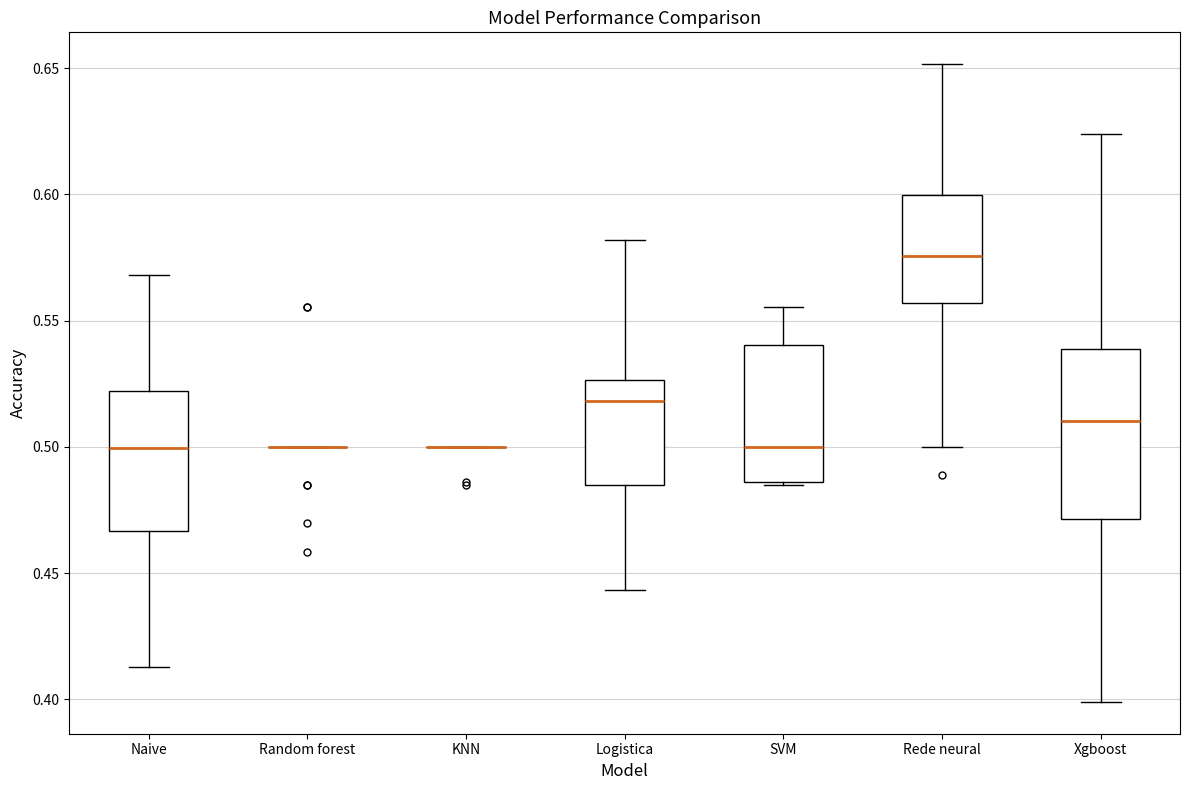

Where does the median line of the box for SVM sit on the y-axis? The values are not printed on the chart, so give them approximately, as read against the axis.

0.500